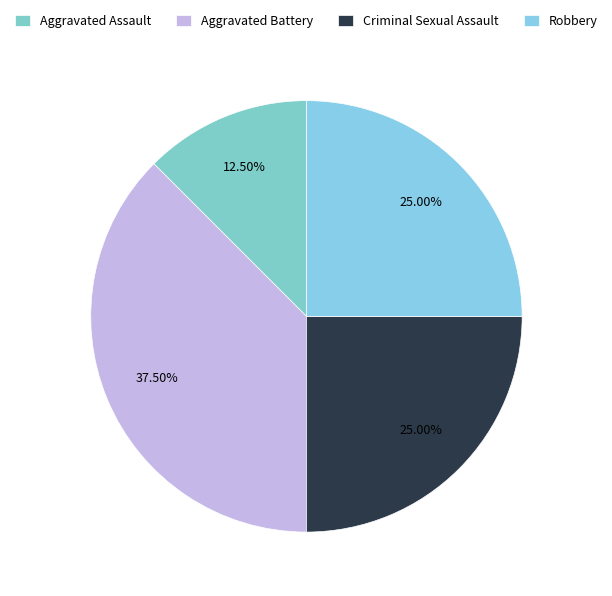

Is Criminal Sexual Assault the majority of the pie?

No